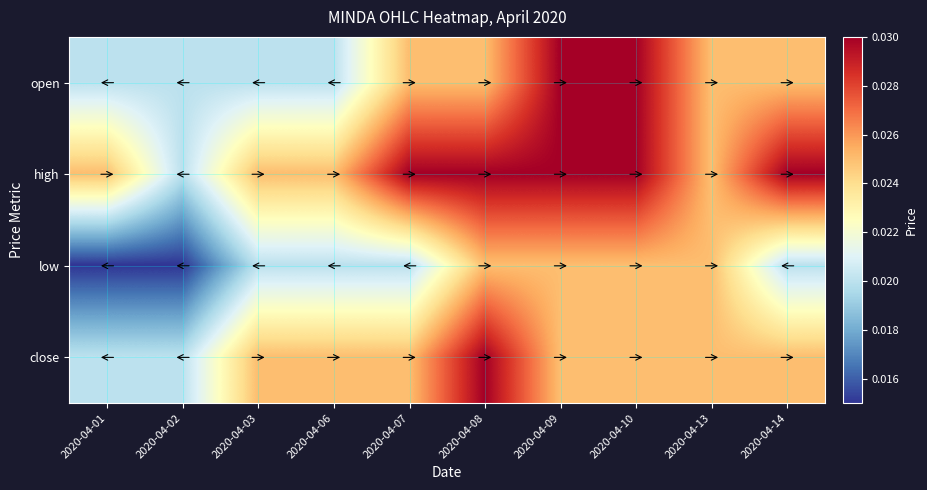

Which series has the largest total across all categories?

high